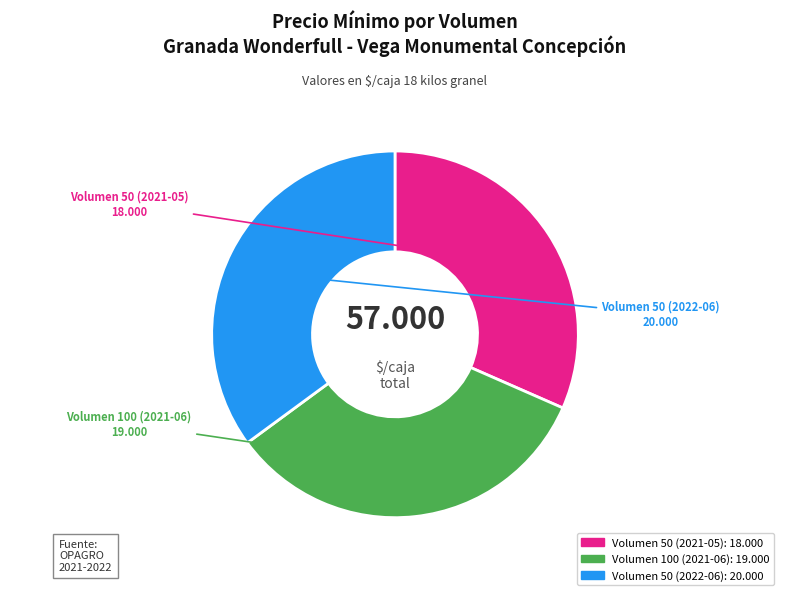

Does any single category account for the majority?

No